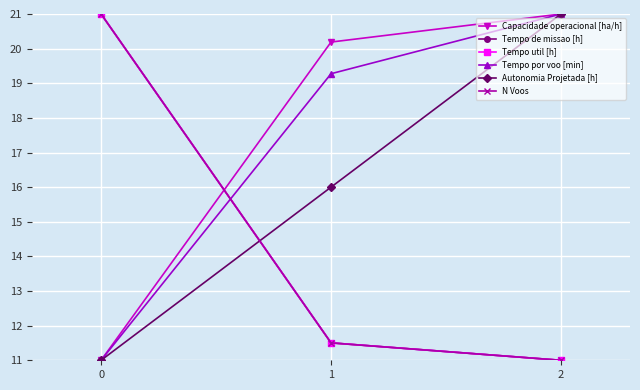

What is the value of the Capacidade operacional [ha/h] point at the 2nd from the left?

20.2